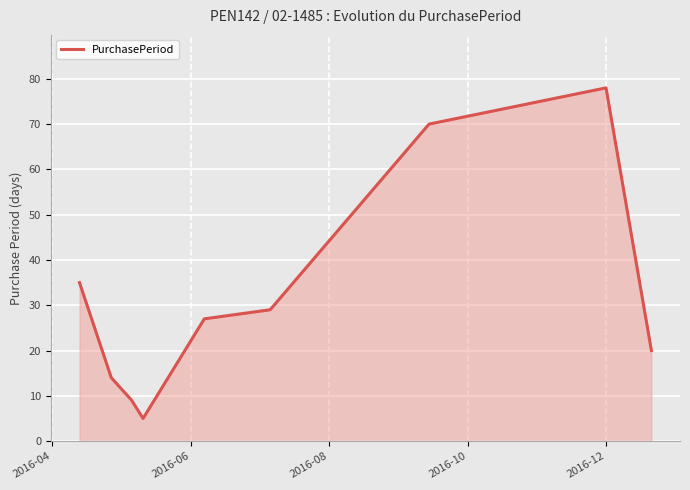

What is the difference between the maximum and minimum values?

73